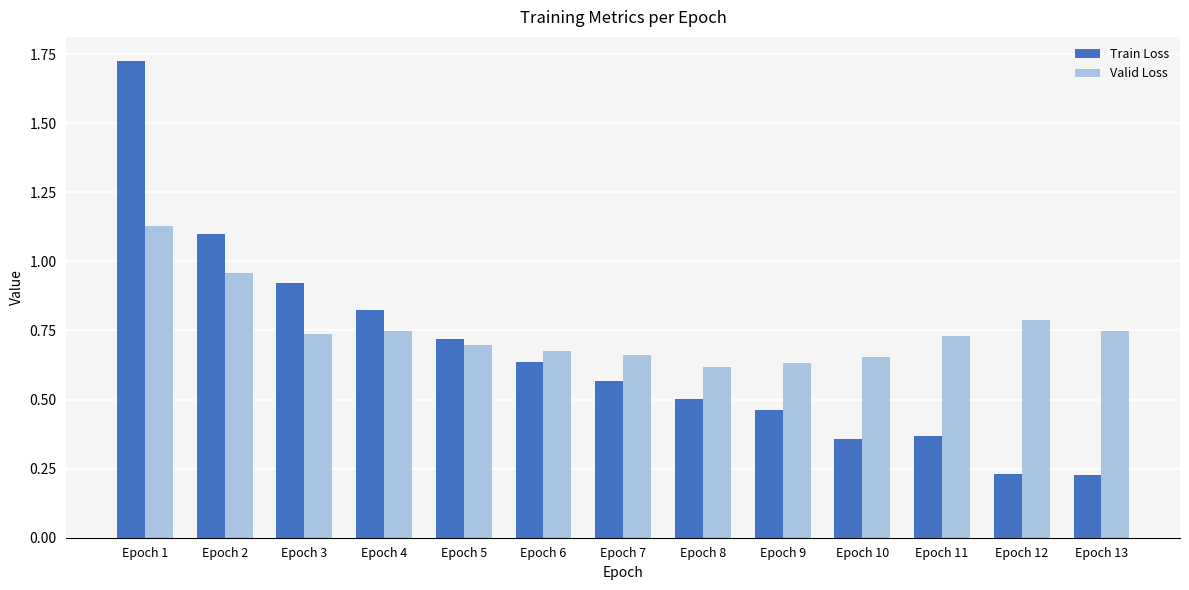

What is the difference between the Valid Loss values at Epoch 6 and Epoch 3?

0.1